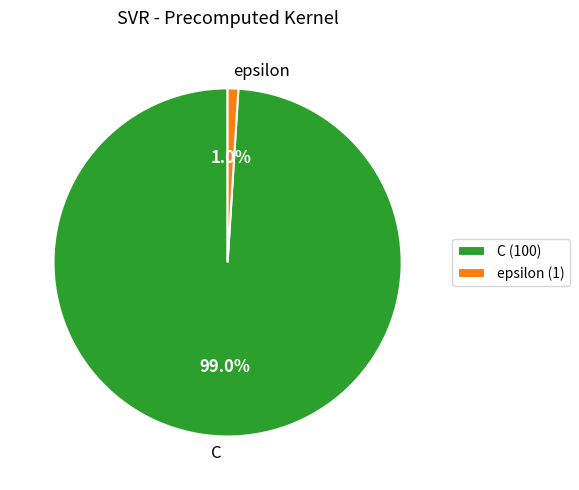

Does C represent more than half of the total?

Yes